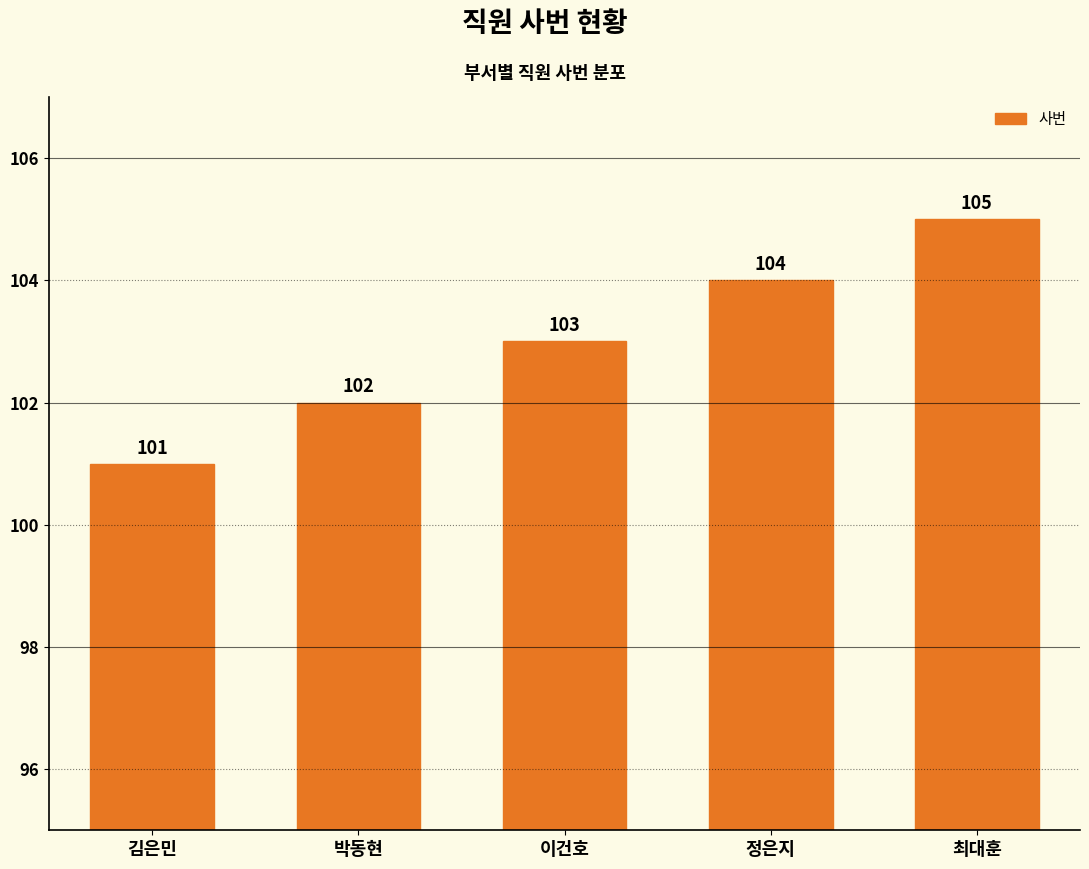

What is the difference between the maximum and minimum values?

4